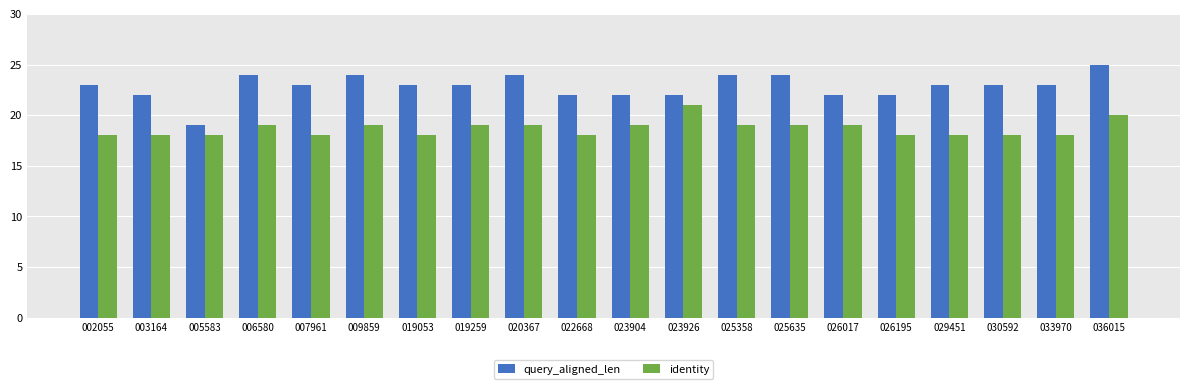

Which series has the widest spread of values?

query_aligned_len